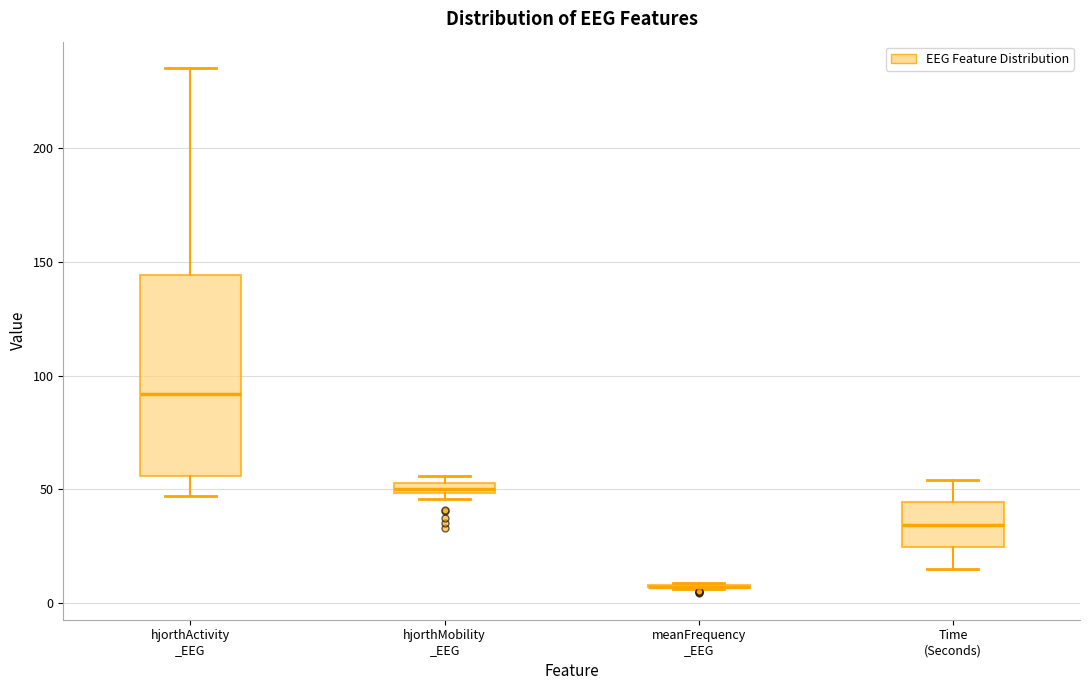

Where is the lower edge of the box for hjorthMobility _EEG on the y-axis? The values are not printed on the chart, so give them approximately, as read against the axis.

50